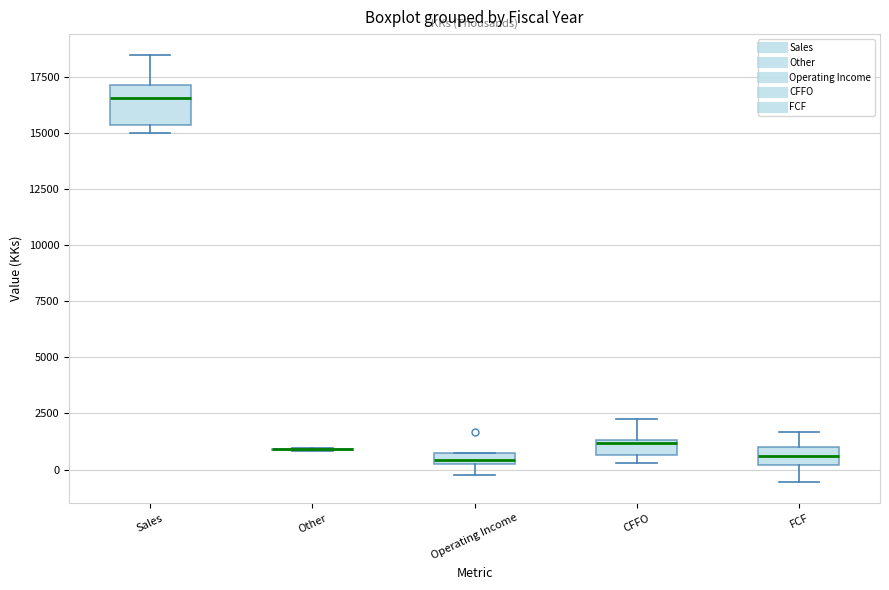

Which box is the tallest, from its lower edge to its upper edge?

Sales